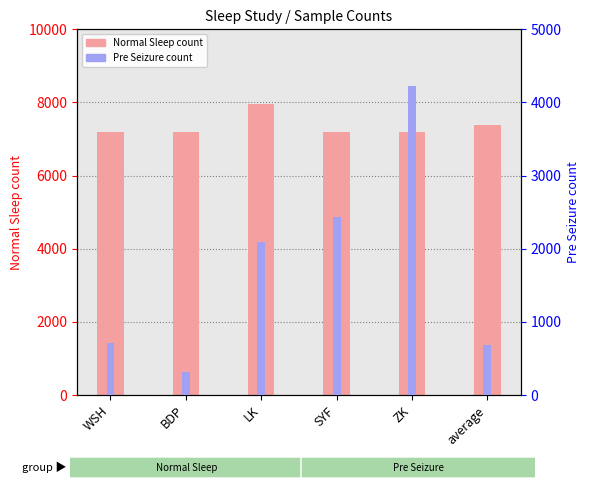

Rank the series at SYF from lowest to highest value.

Pre Seizure, Normal Sleep